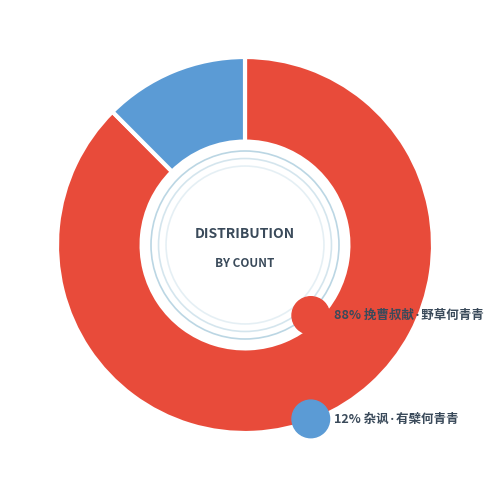

Is there any slice that represents more than half of the pie?

Yes